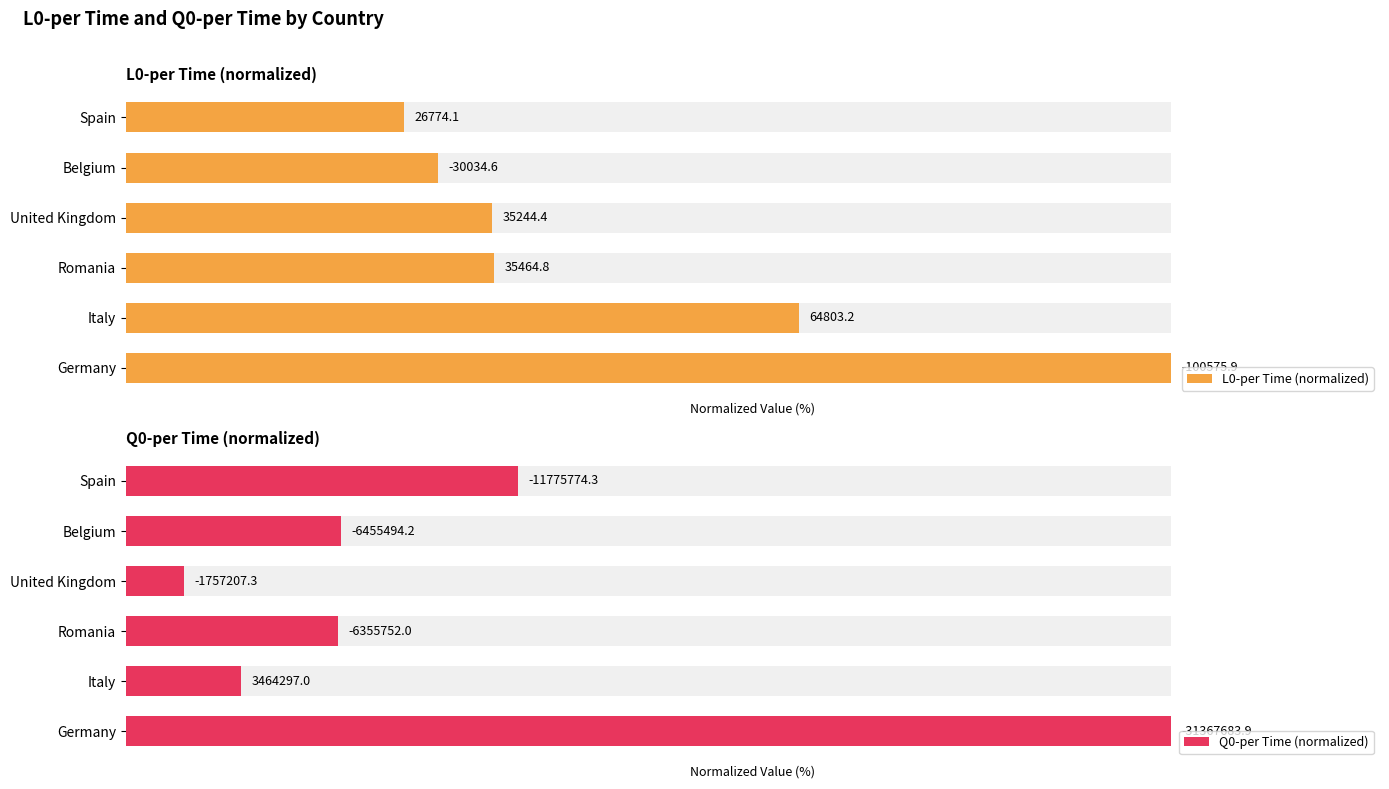

List the series in order of their overall mean, lowest first.

Q0-per Time (normalized), L0-per Time (normalized)